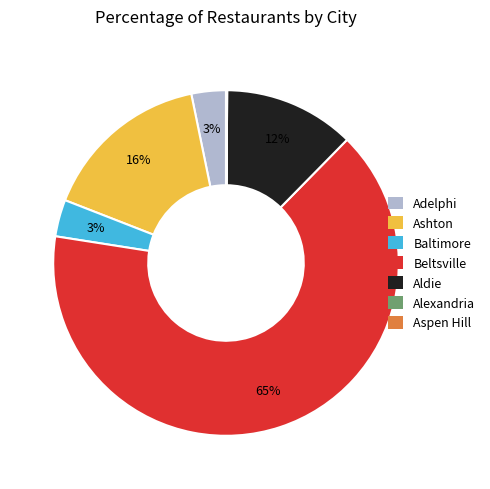

The Adelphi slice represents 3% of the pie. True or false?

True